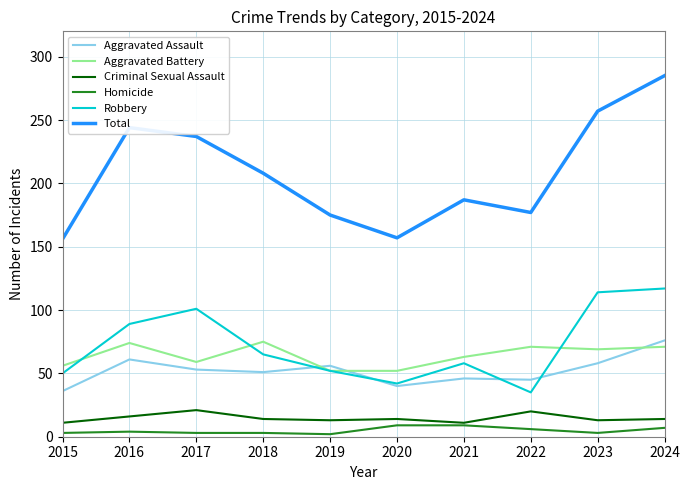

Which series changed the most between 2020 and 2023?

Total